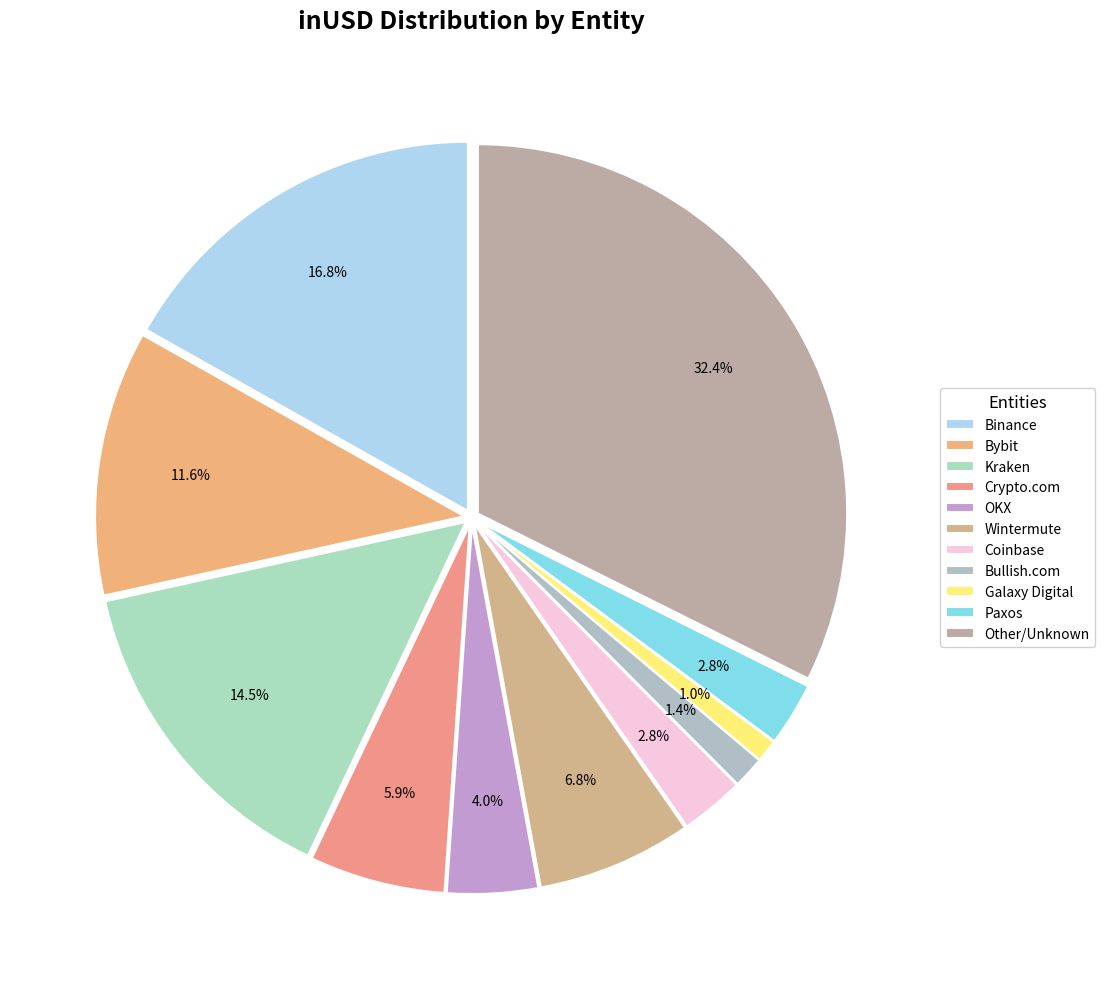

Is it true that Binance is 17% of the pie?

True